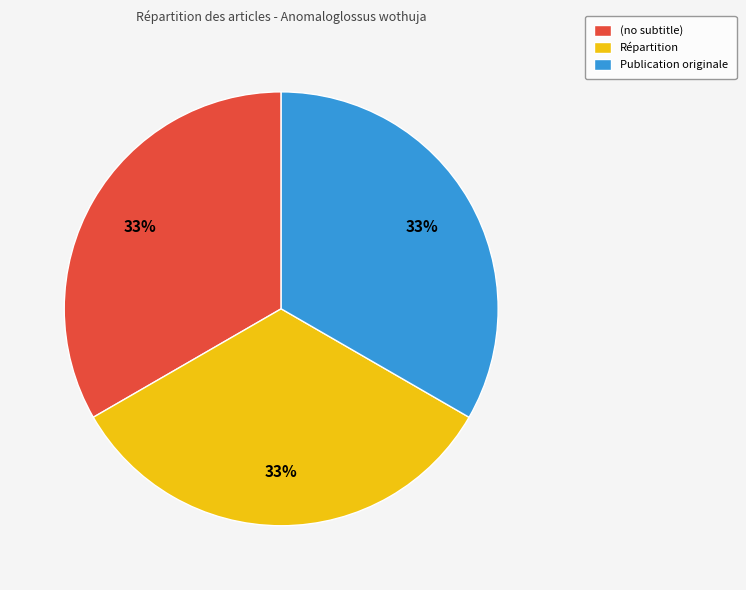

Is there a majority slice in this chart?

No